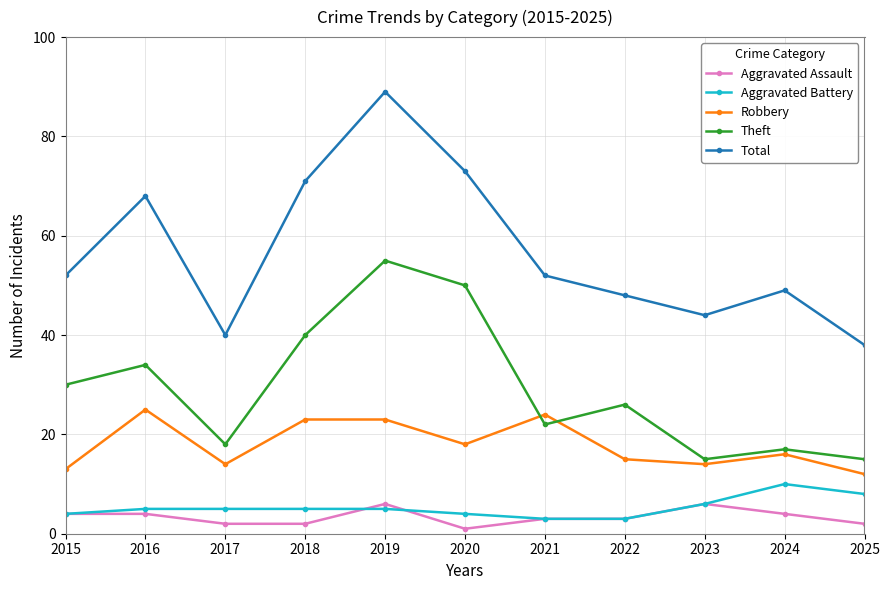

Is it true that Total equals 52 at 2021?

True